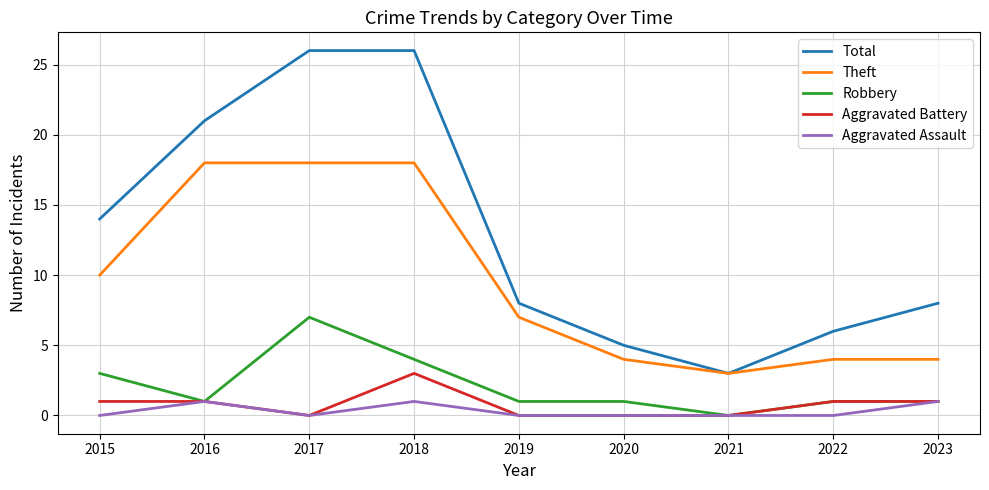

Reading left to right, transcribe all the data shown in this chart.

Total: 14	21	26	26	8	5	3	6	8
Theft: 10	18	18	18	7	4	3	4	4
Robbery: 3	1	7	4	1	1	0	1	1
Aggravated Battery: 1	1	0	3	0	0	0	1	1
Aggravated Assault: 0	1	0	1	0	0	0	0	1